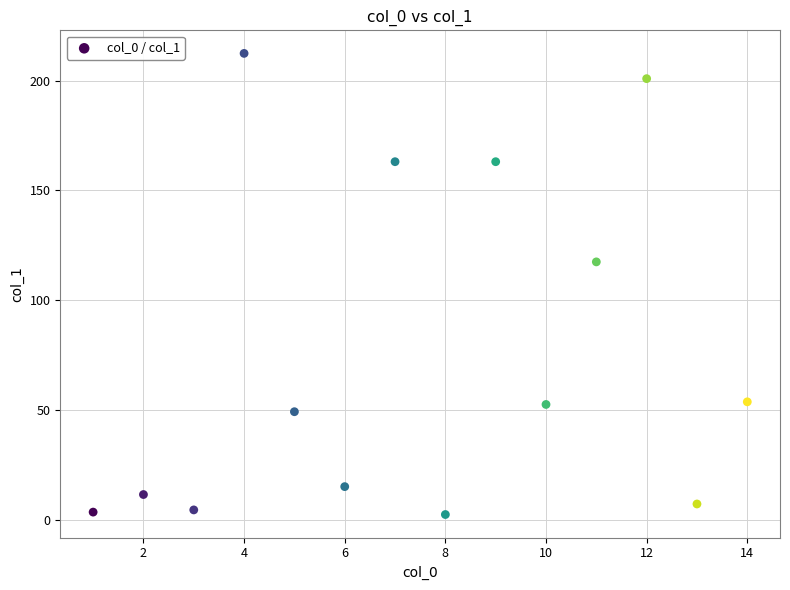

What Y value in the scatter plot is closest to 107?

117.5